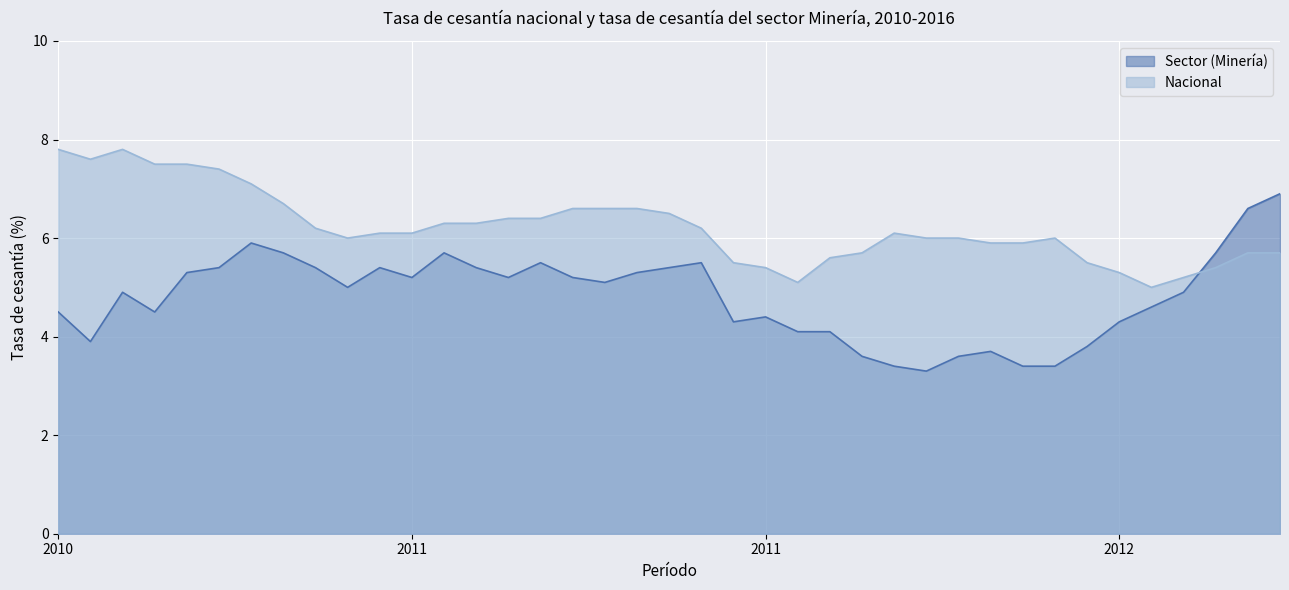

What are all the series names shown in the legend?

Sector (Minería), Nacional